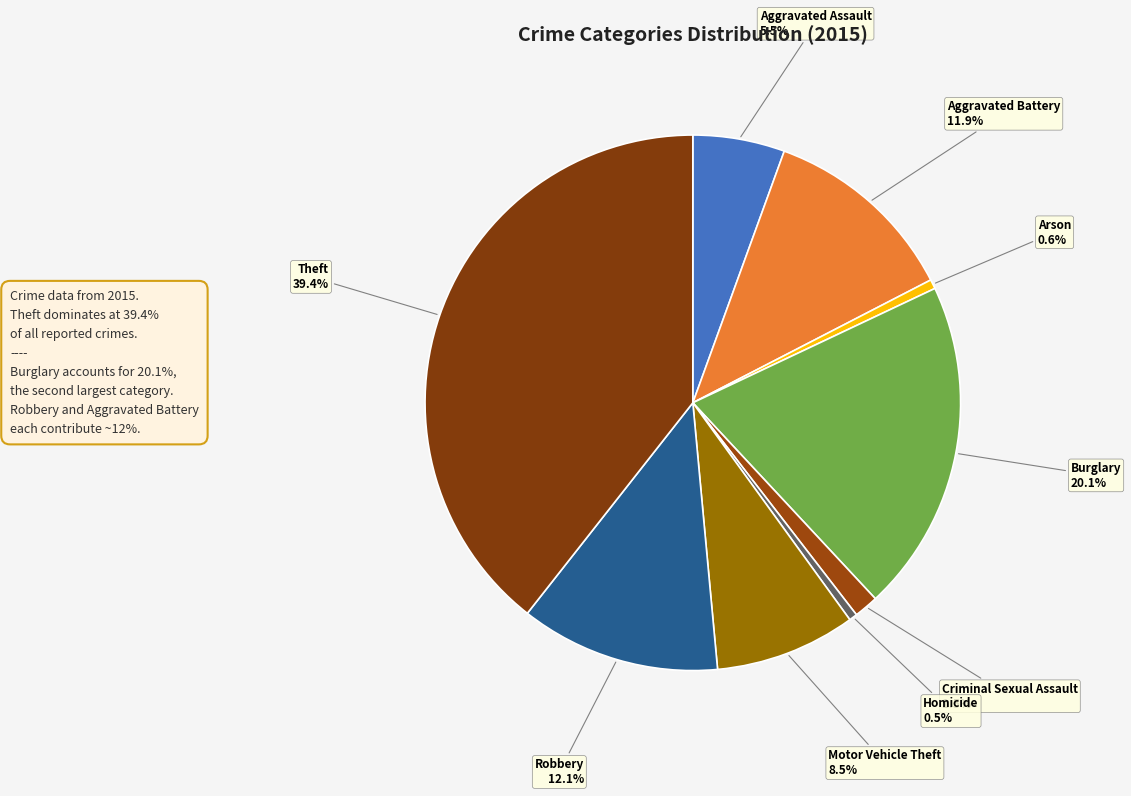

The Aggravated Battery slice represents 12% of the pie. True or false?

True